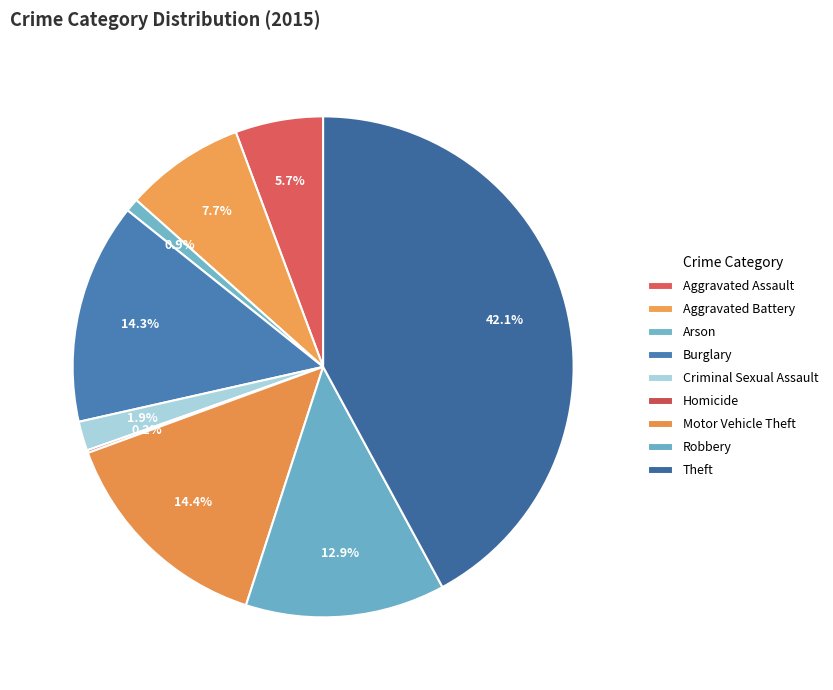

To the nearest percent, what is the average slice percentage?

11%